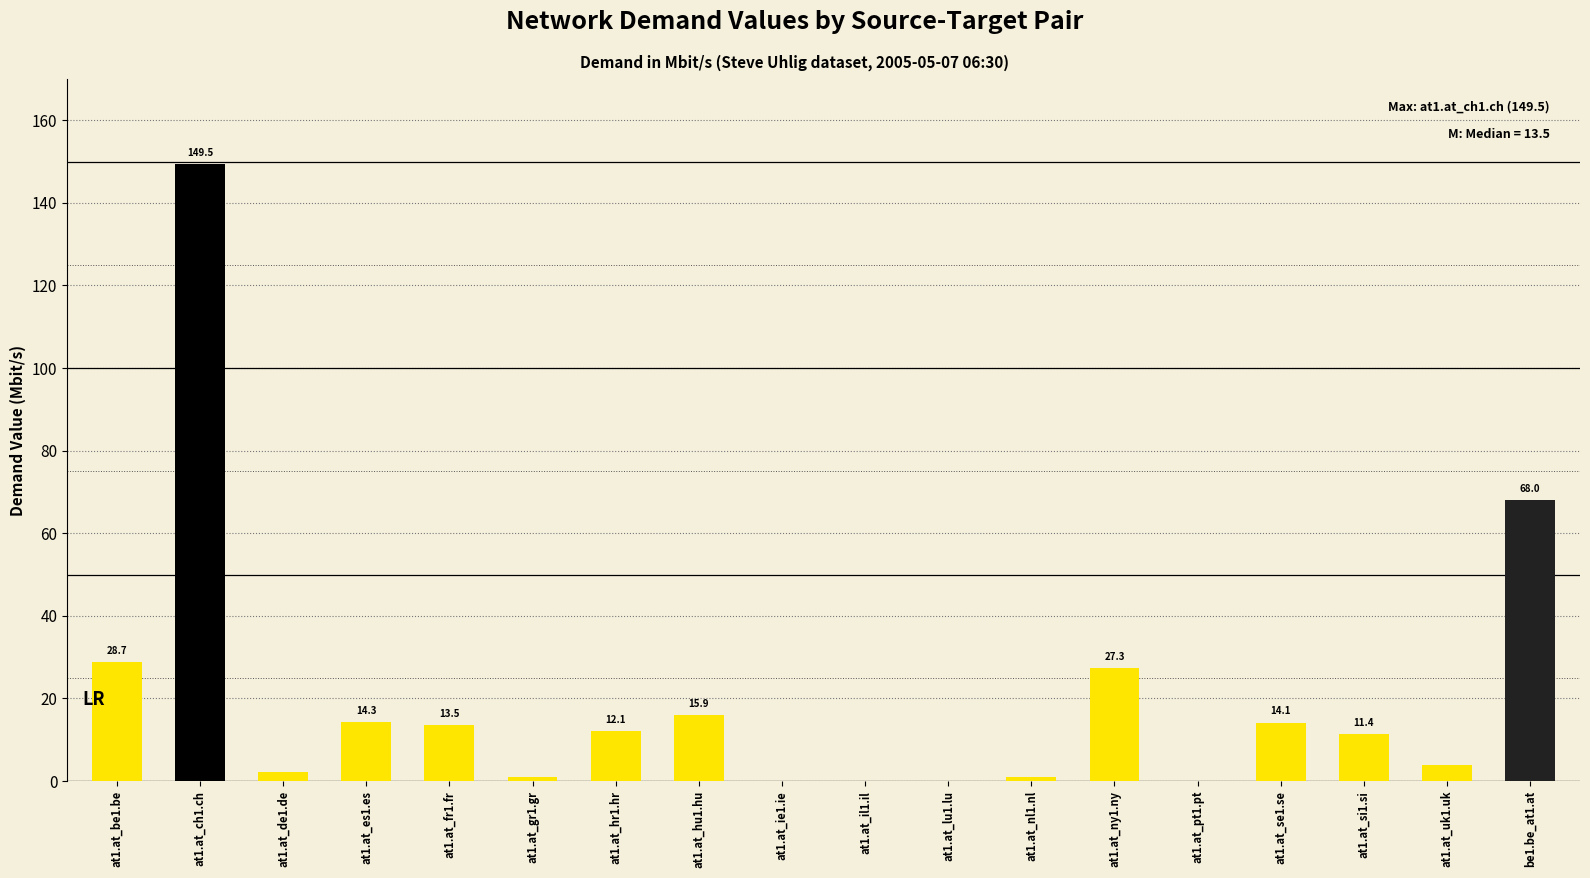

What is the sum of the values at at1.at_hr1.hr and at1.at_nl1.nl?

13.1